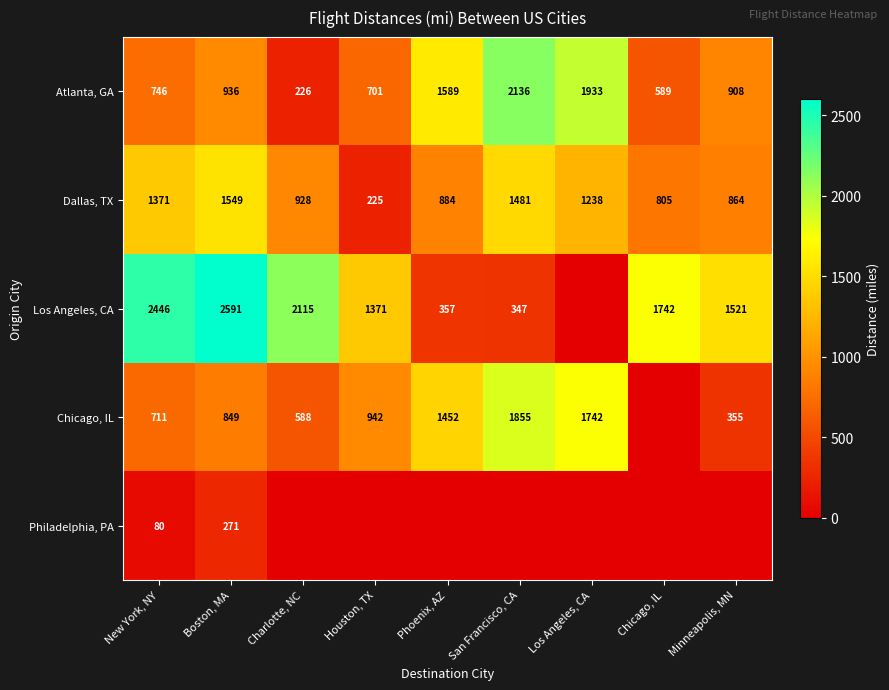

What is the total value across all series at Boston, MA?

6196